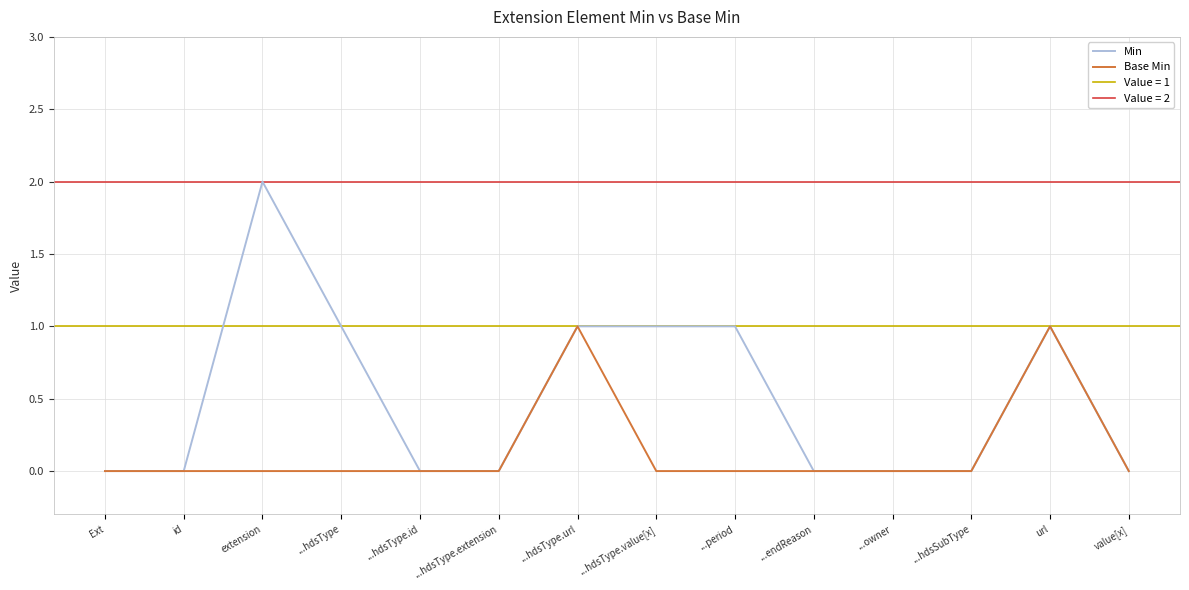

Reading left to right, extract all data points from this chart.

Min: Ext=0	id=0	extension=2	...hdsType=1	...hdsType.id=0	...hdsType.extension=0	...hdsType.url=1	...hdsType.value[x]=1	...period=1	...endReason=0	...owner=0	...hdsSubType=0	url=1	value[x]=0
Base Min: Ext=0	id=0	extension=0	...hdsType=0	...hdsType.id=0	...hdsType.extension=0	...hdsType.url=1	...hdsType.value[x]=0	...period=0	...endReason=0	...owner=0	...hdsSubType=0	url=1	value[x]=0